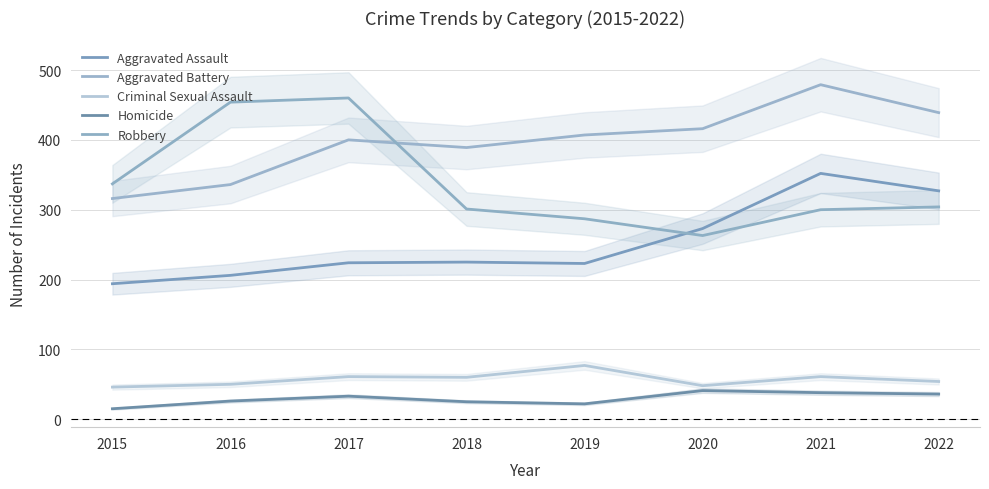

List the series in order of their peak value, lowest first.

Homicide, Criminal Sexual Assault, Aggravated Assault, Robbery, Aggravated Battery